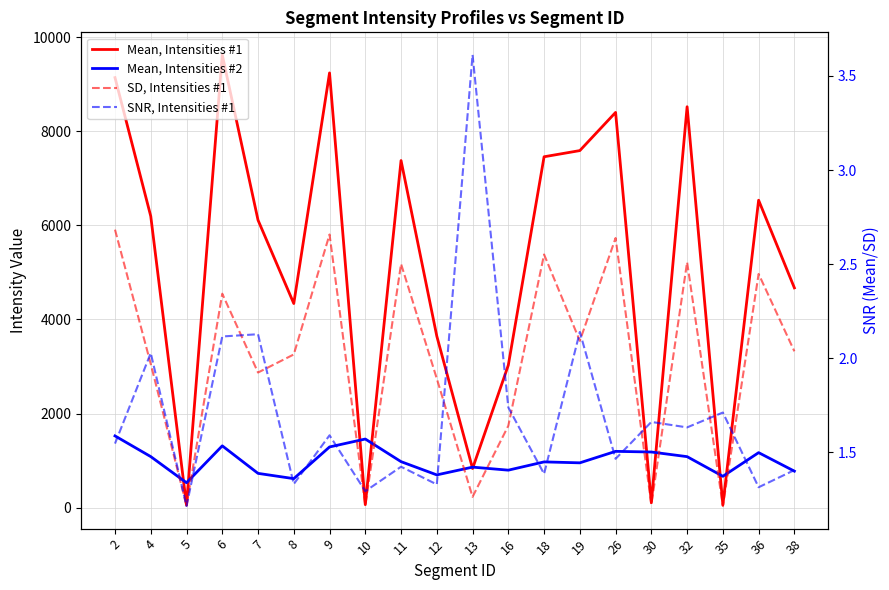

What is the value of the SNR, Intensities #1 point at the 9th from the left?

1.4